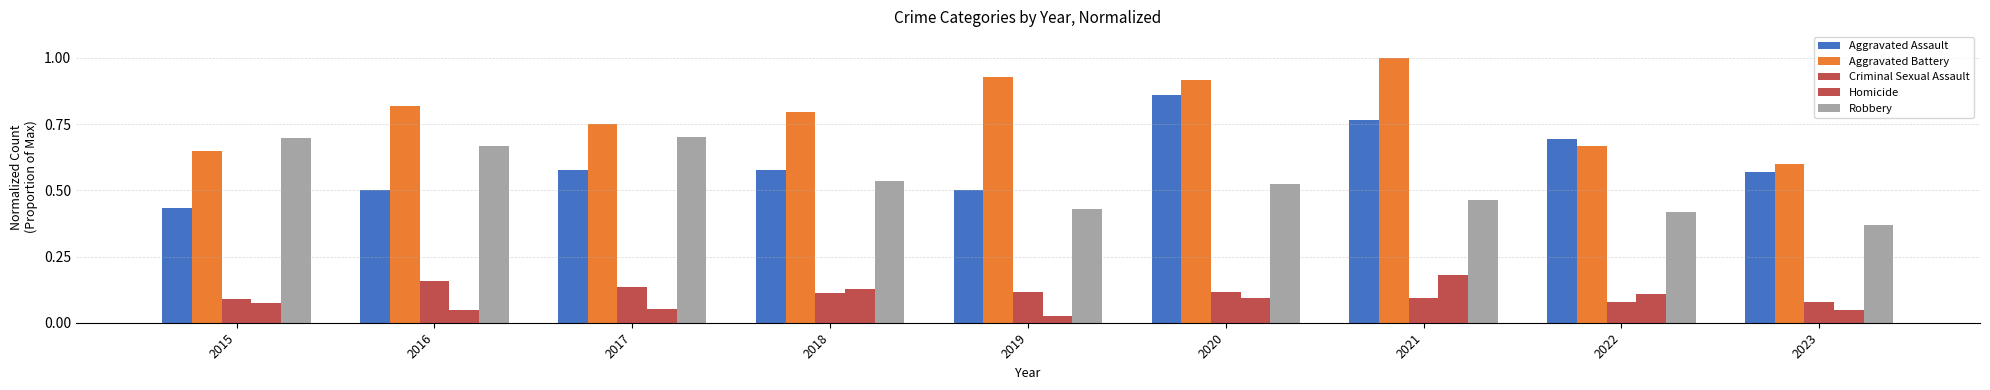

True or false: Aggravated Battery has a value of 1.0 at 2022.

False